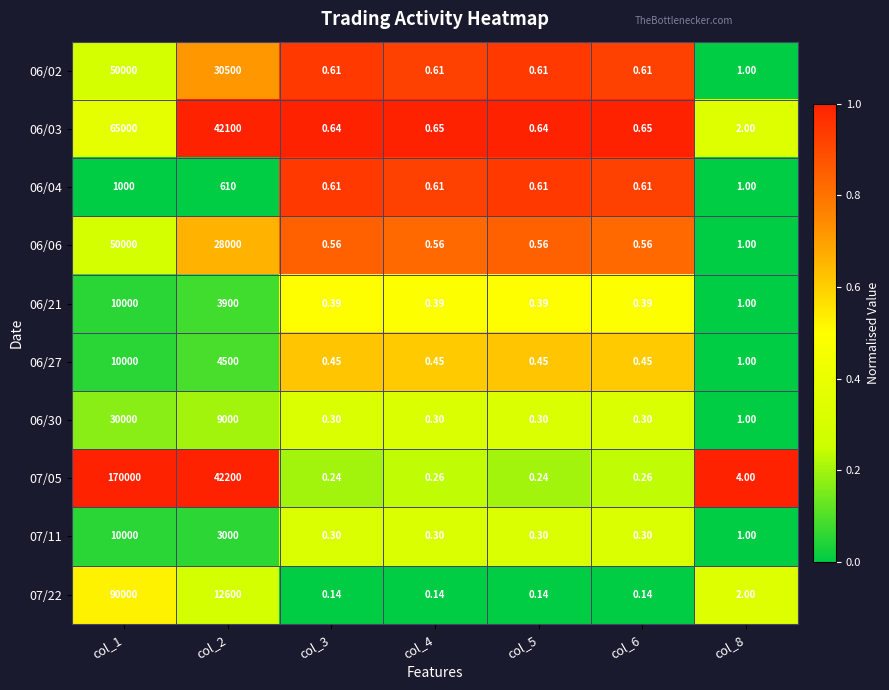

Is the value of 07/11 at col_1 greater than the value of 06/21 at col_6?

Yes